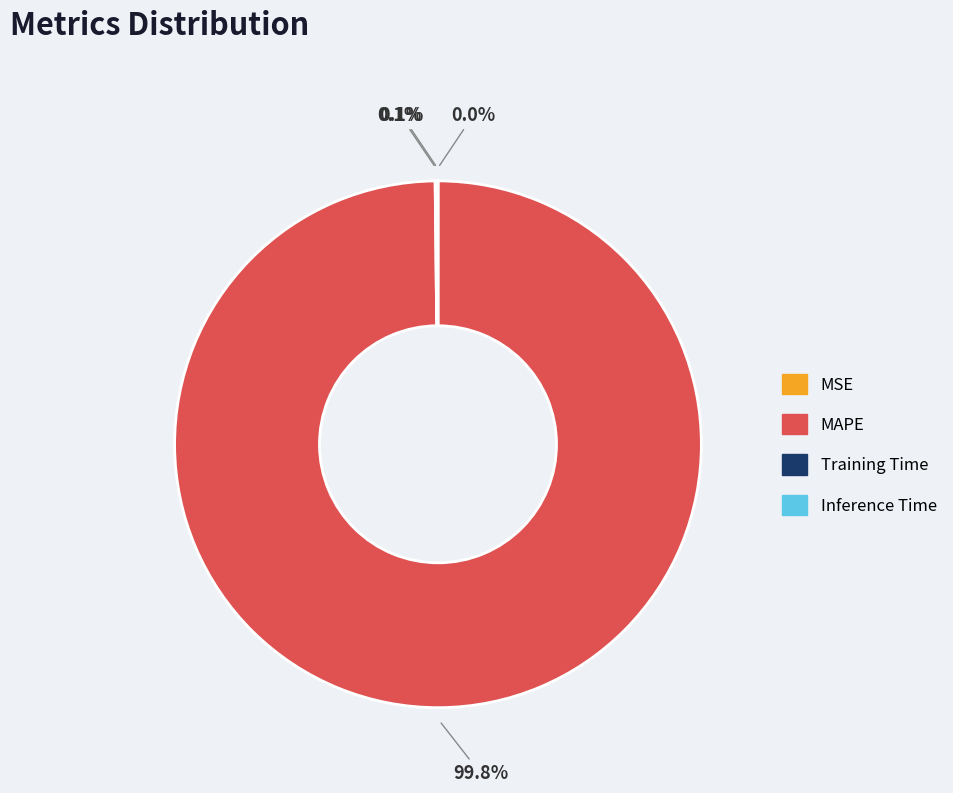

Does MAPE account for over 50% of the chart?

Yes